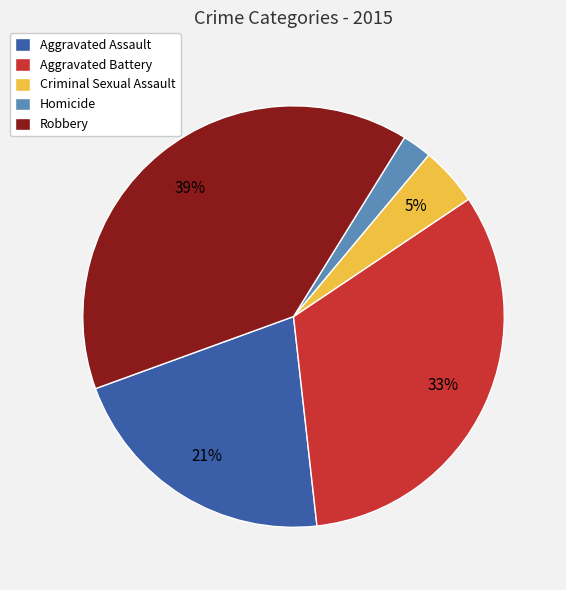

Is it true that Aggravated Assault is 21% of the pie?

True